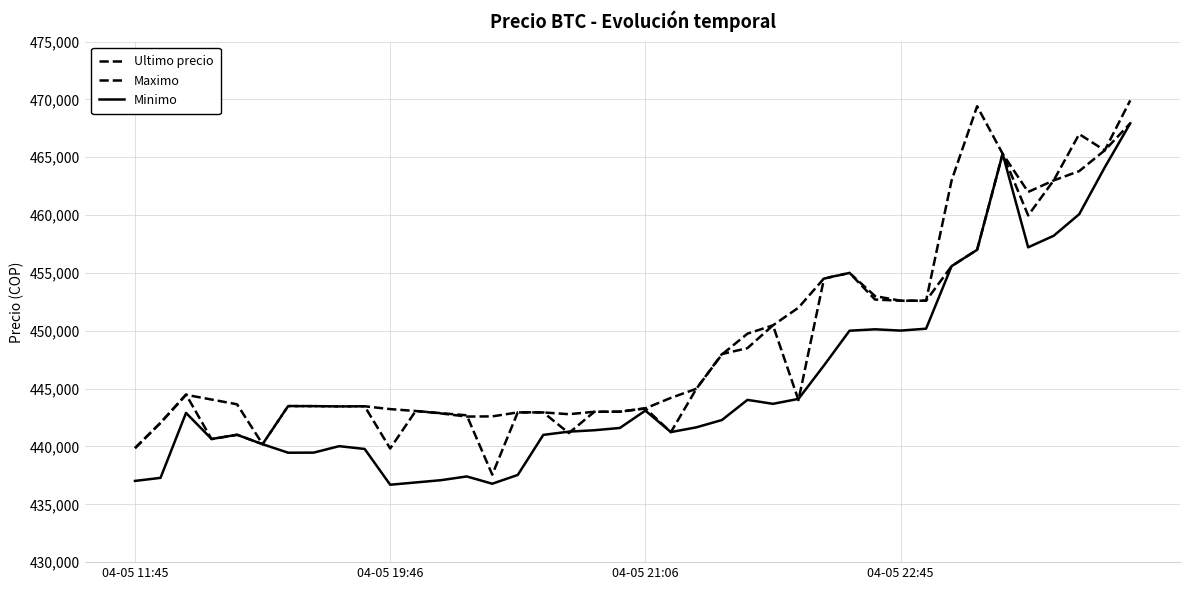

Reading right to left, transcribe all the data shown in this chart.

Ultimo precio: 467932	465595	463801	462999	462000	465301	457000	455589	452599	452600	452998	454999	454509	444005	450472	448500	447988	444989	441238	443293	443007	442996	441154	442943	442954	437562	442693	442876	443069	439823	443472	443462	443485	443496	440200	441009	440637	444489	442042	439856
Maximo: 469917	465595	467000	462999	459972	465301	469410	462998	452599	452599	452699	454999	454529	451999	450472	449750	447951	444989	444200	443293	443007	442996	442789	442943	442943	442600	442584	442853	443064	443229	443472	443462	443485	443485	440200	443645	444057	444464	442042	439856
Minimo: 467932	464121	460076	458213	457215	465300	457000	455589	450180	450016	450127	450005	447006	444112	443685	444027	442285	441654	441243	443100	441599	441402	441280	441000	437538	436779	437408	437087	436888	436692	439783	440025	439466	439459	440196	441009	440648	442900	437285	437021